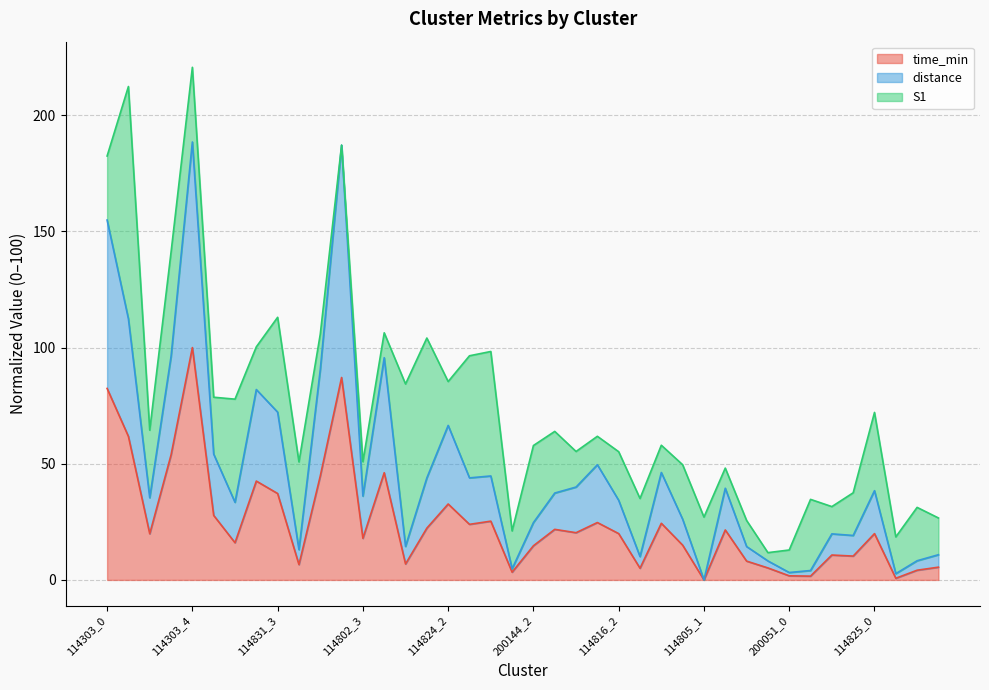

How many lines are shown in the chart?

3